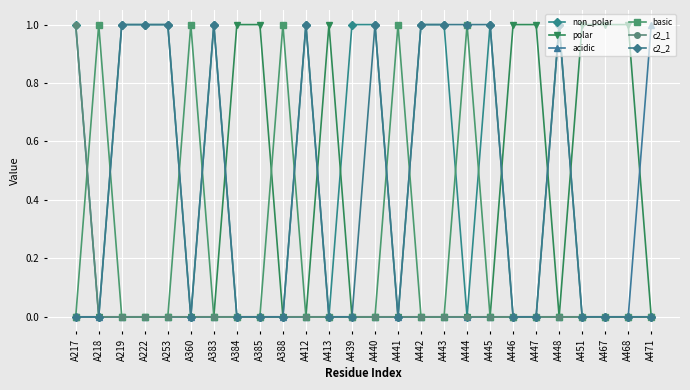

Reading left to right, what are all the values shown in this chart?

non_polar: 1	0	1	1	1	0	1	0	0	0	1	0	1	1	0	1	1	0	1	0	0	1	0	0	0	0
polar: 0	0	0	0	0	0	0	1	1	0	0	1	0	0	0	0	0	0	0	1	1	0	1	1	1	0
acidic: 0	0	0	0	0	0	0	0	0	0	0	0	0	0	0	0	0	0	0	0	0	0	0	0	0	1
basic: 0	1	0	0	0	1	0	0	0	1	0	0	0	0	1	0	0	1	0	0	0	0	0	0	0	0
c2_1: 1	0	0	0	0	0	0	0	0	0	0	0	0	0	0	0	0	0	0	0	0	0	0	0	0	0
c2_2: 0	0	1	1	1	0	1	0	0	0	1	0	0	1	0	1	1	1	1	0	0	1	0	0	0	0